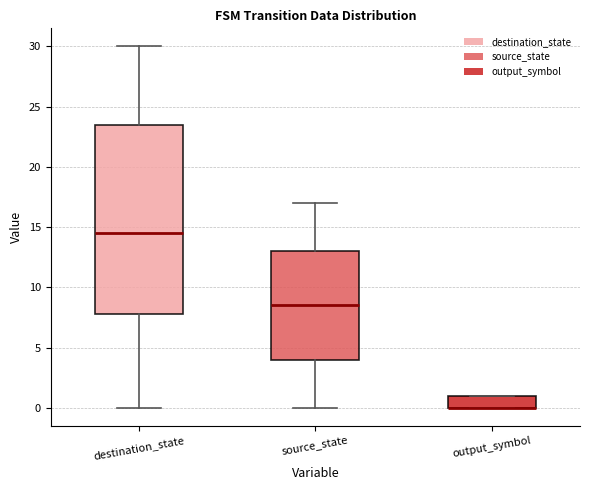

Which box is the tallest, from its lower edge to its upper edge?

destination_state